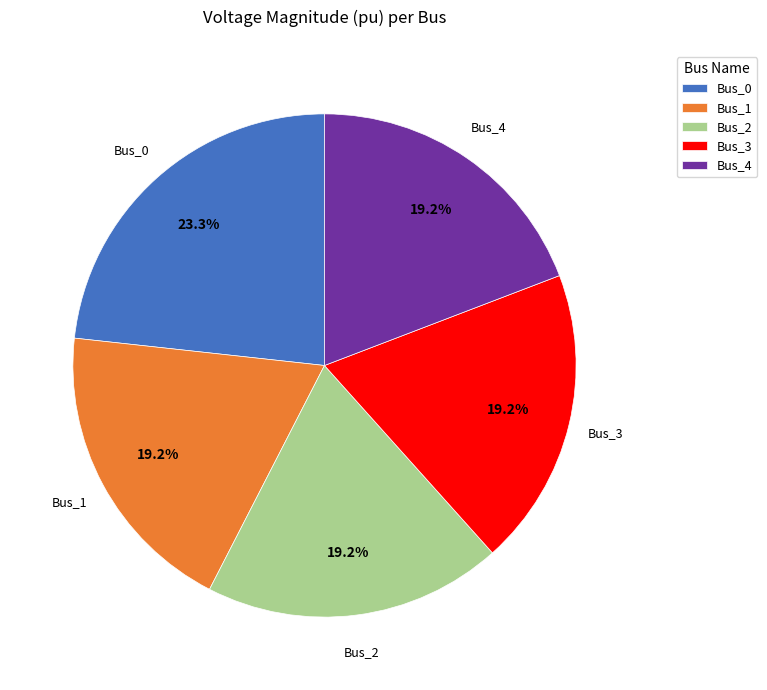

Count the number of slices in the pie.

5